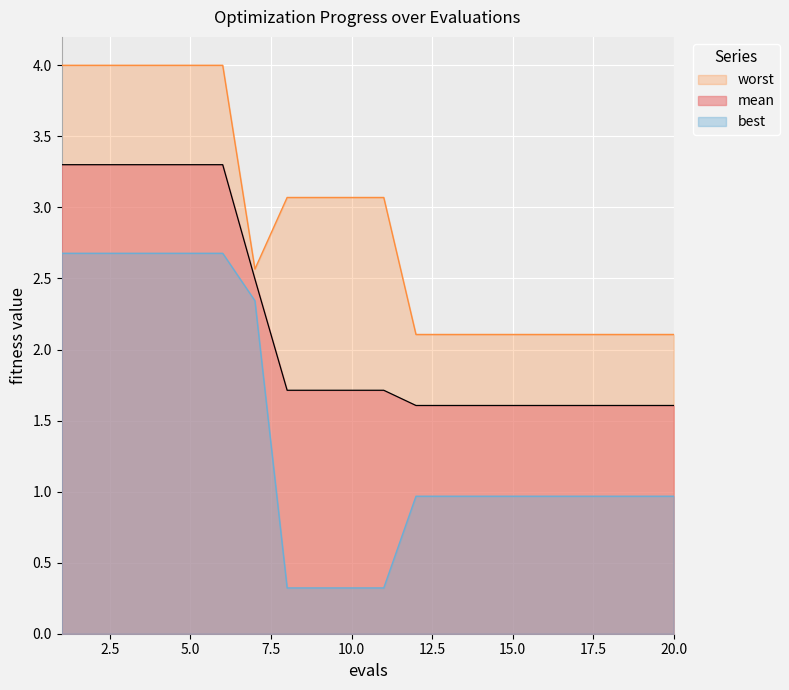

Reading left to right, extract all data points from this chart.

mean: 3.3	3.3	3.3	3.3	3.3	3.3	2.5	1.7	1.7	1.7	1.7	1.6	1.6	1.6	1.6	1.6	1.6	1.6	1.6	1.6
best: 2.7	2.7	2.7	2.7	2.7	2.7	2.3	0.3	0.3	0.3	0.3	1.0	1.0	1.0	1.0	1.0	1.0	1.0	1.0	1.0
worst: 4.0	4.0	4.0	4.0	4.0	4.0	2.6	3.1	3.1	3.1	3.1	2.1	2.1	2.1	2.1	2.1	2.1	2.1	2.1	2.1